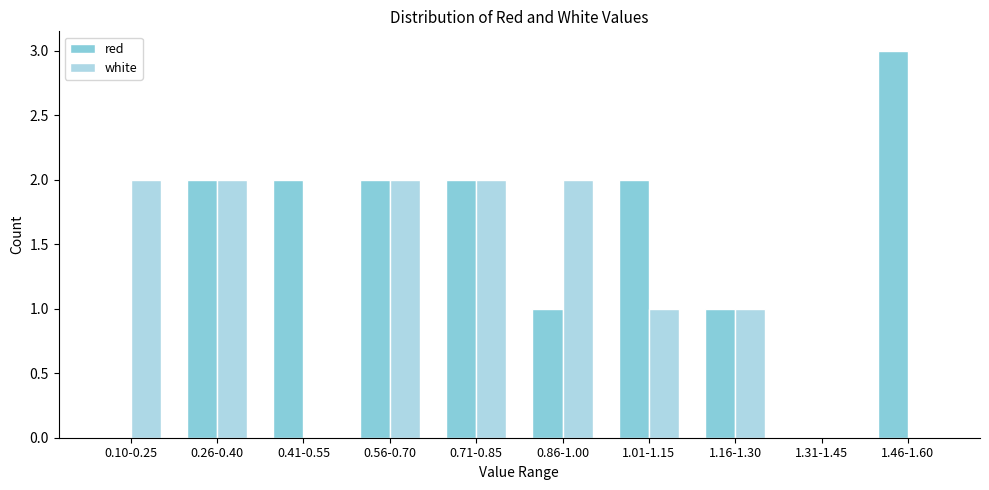

Reading left to right, list all the values displayed in this chart.

red: 0.10-0.25=0	0.26-0.40=2	0.41-0.55=2	0.56-0.70=2	0.71-0.85=2	0.86-1.00=1	1.01-1.15=2	1.16-1.30=1	1.31-1.45=0	1.46-1.60=3
white: 0.10-0.25=2	0.26-0.40=2	0.41-0.55=0	0.56-0.70=2	0.71-0.85=2	0.86-1.00=2	1.01-1.15=1	1.16-1.30=1	1.31-1.45=0	1.46-1.60=0